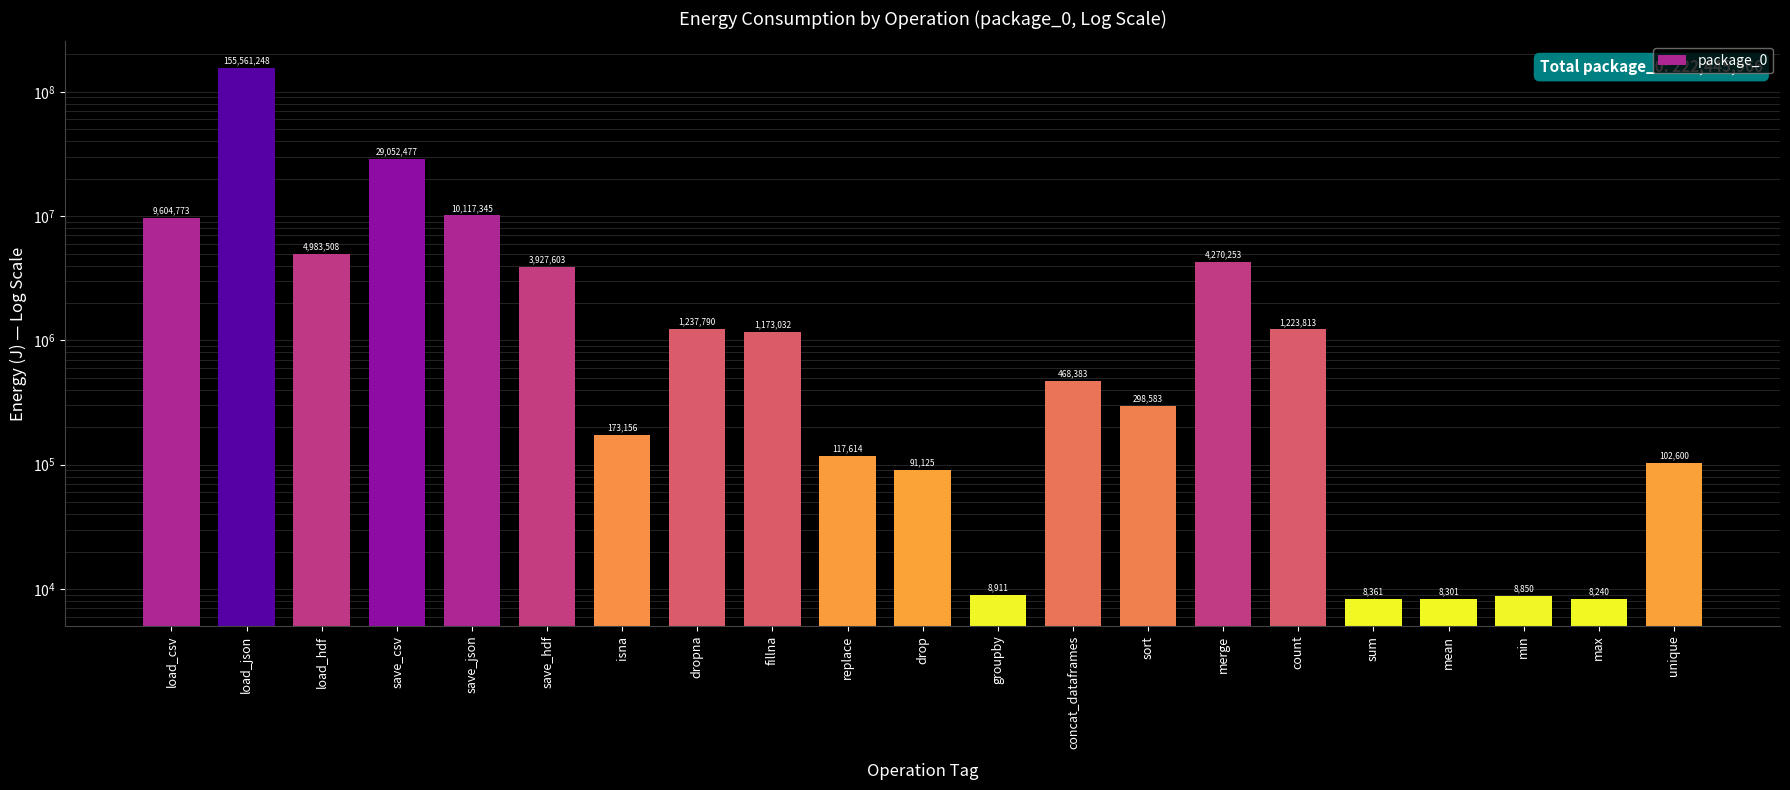

What position from the right is fillna?

13